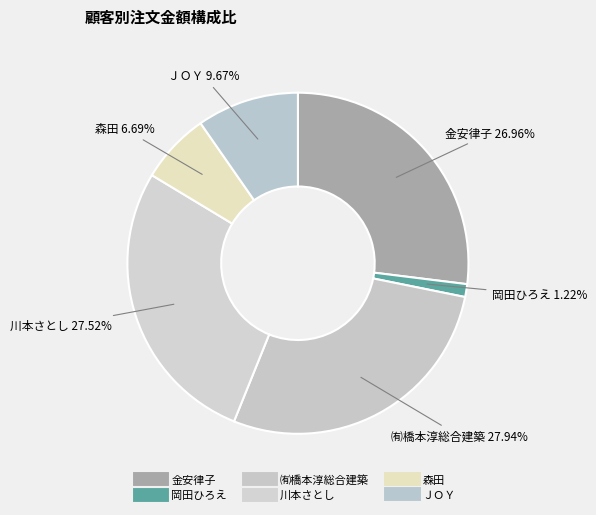

How much of the chart is everything except ㈲橋本淳総合建築?

72.1%